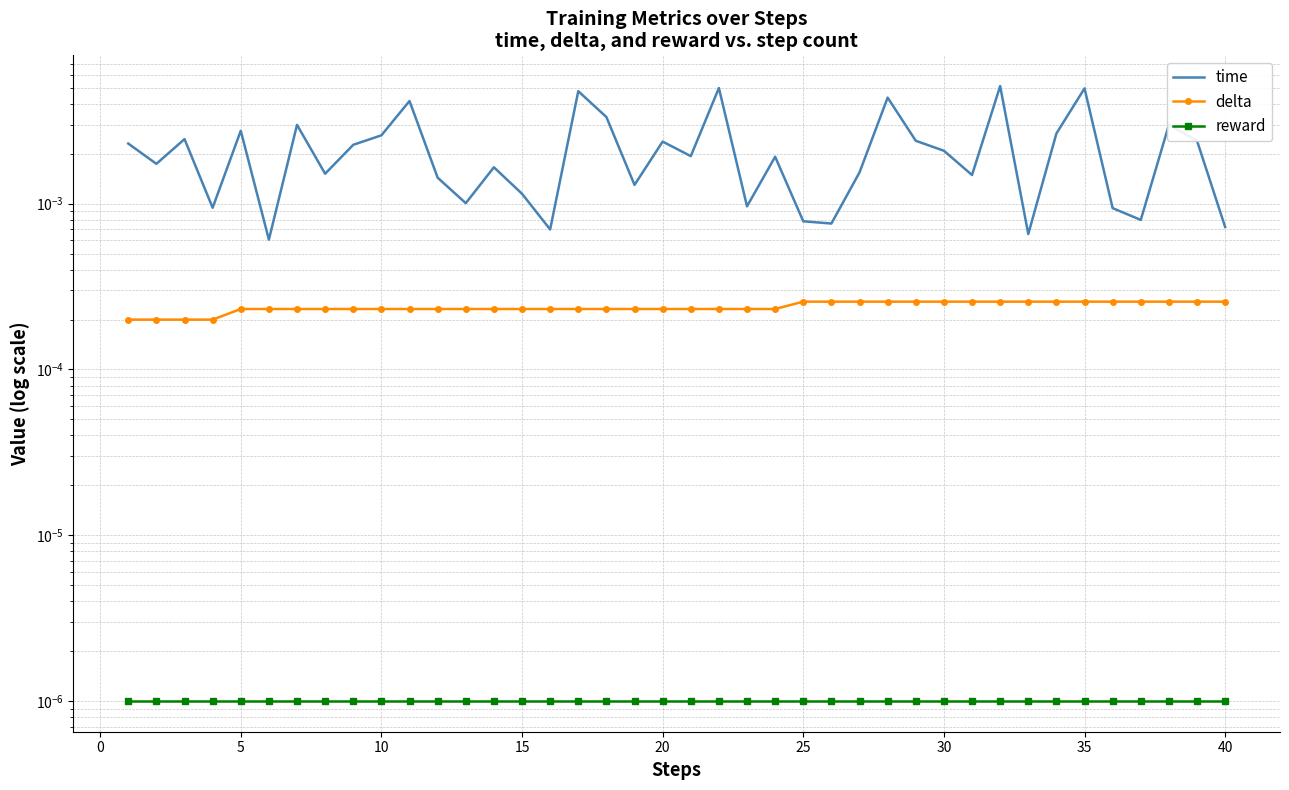

Is the value of time at 14 greater than the value of reward at 18?

Yes